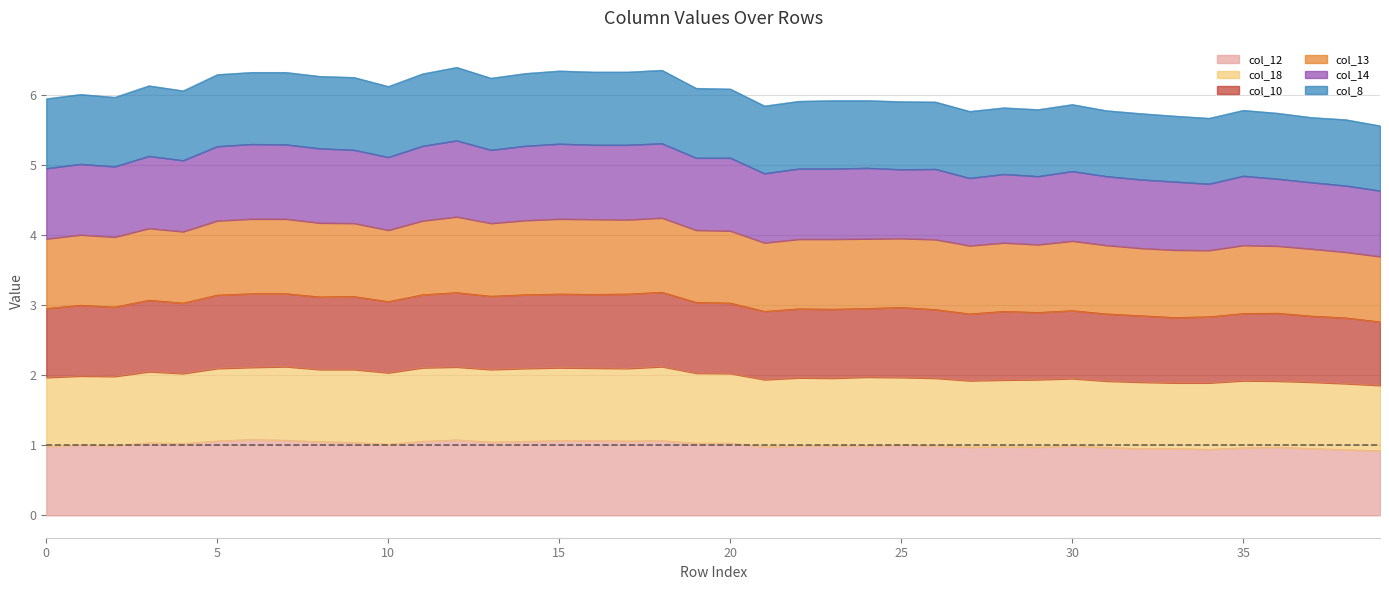

How many data points does each series have?

40